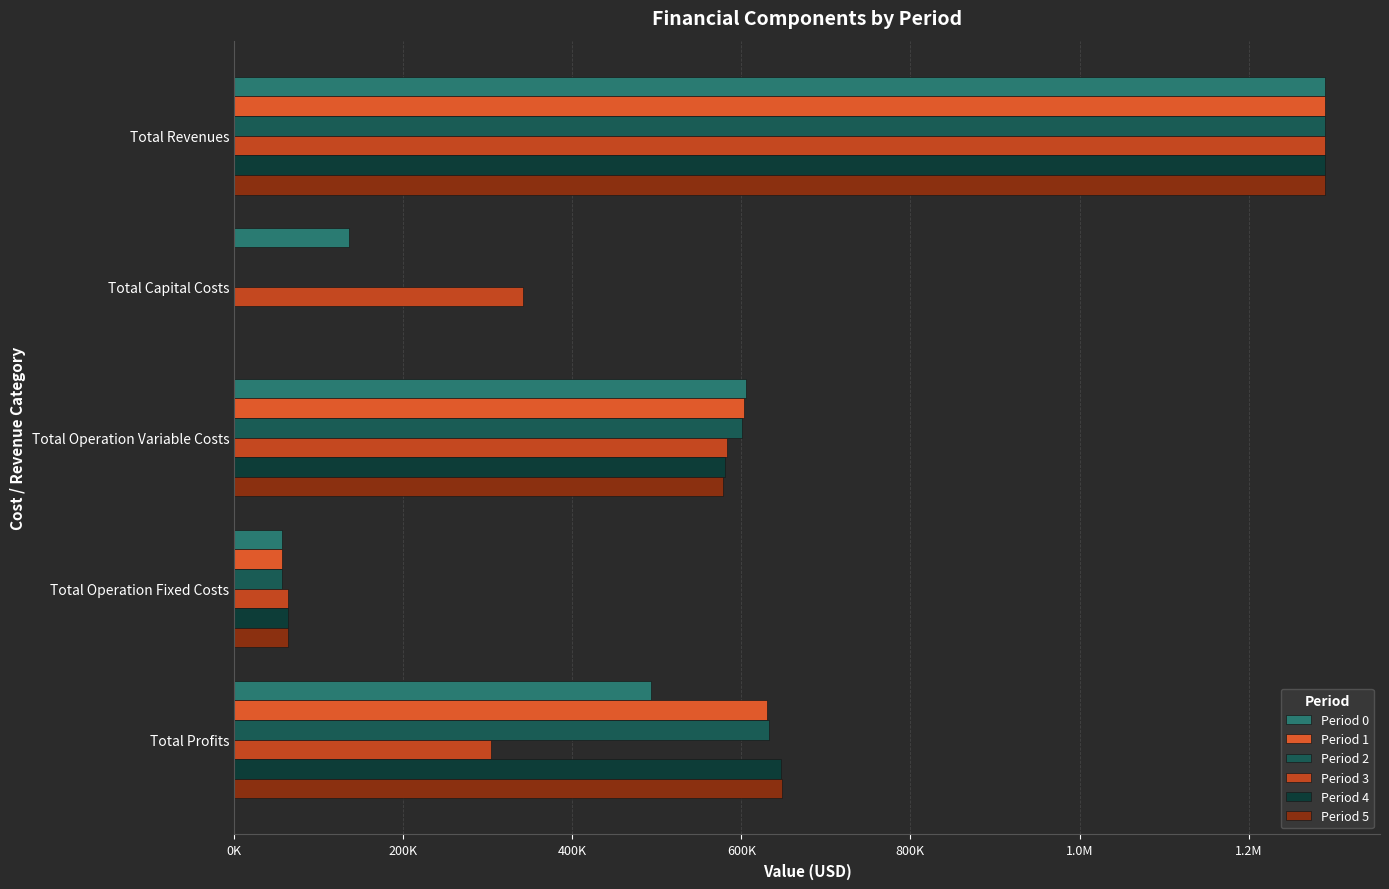

How many data points in Period 0 are above 492866?

3